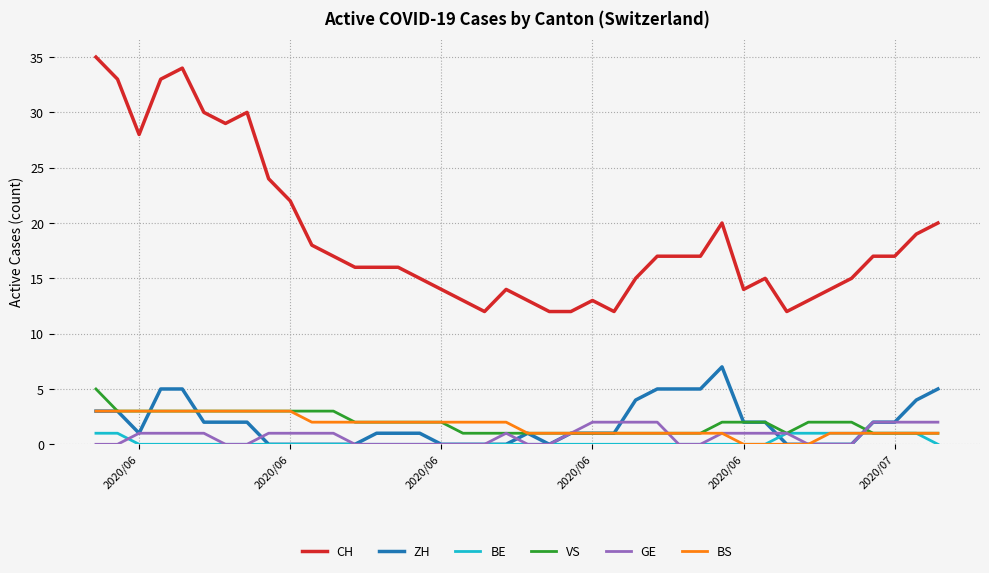

Which series has the largest range (max minus min)?

CH